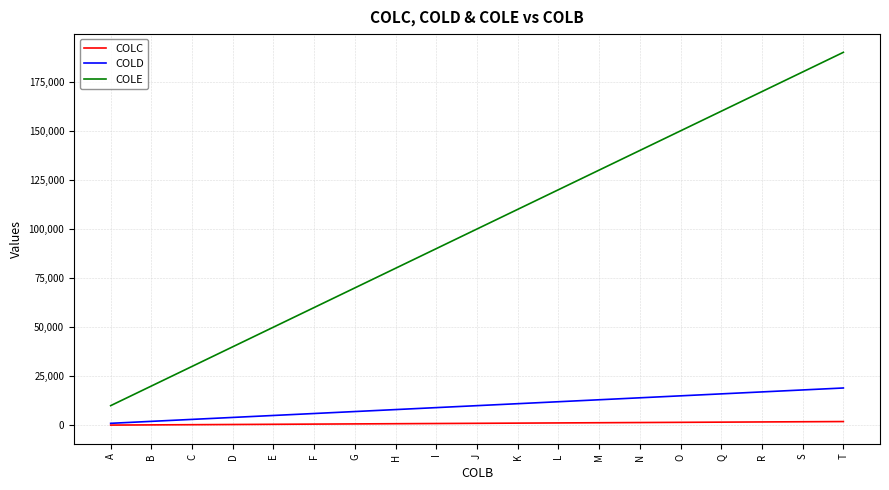

True or false: COLE has a value of 160000 at Q.

True